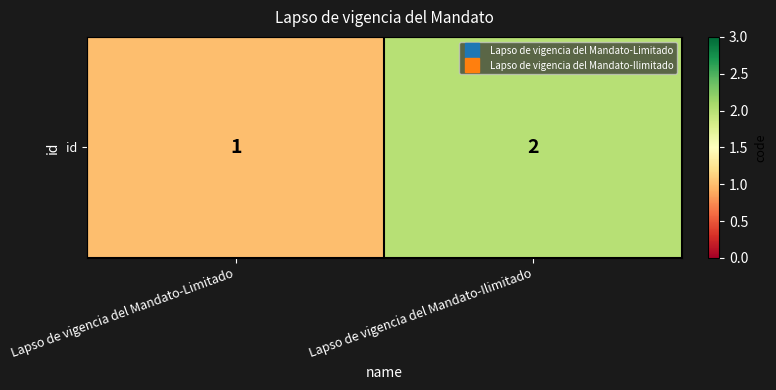

Is it true that the value at Lapso de vigencia del Mandato-Limitado is 1?

True